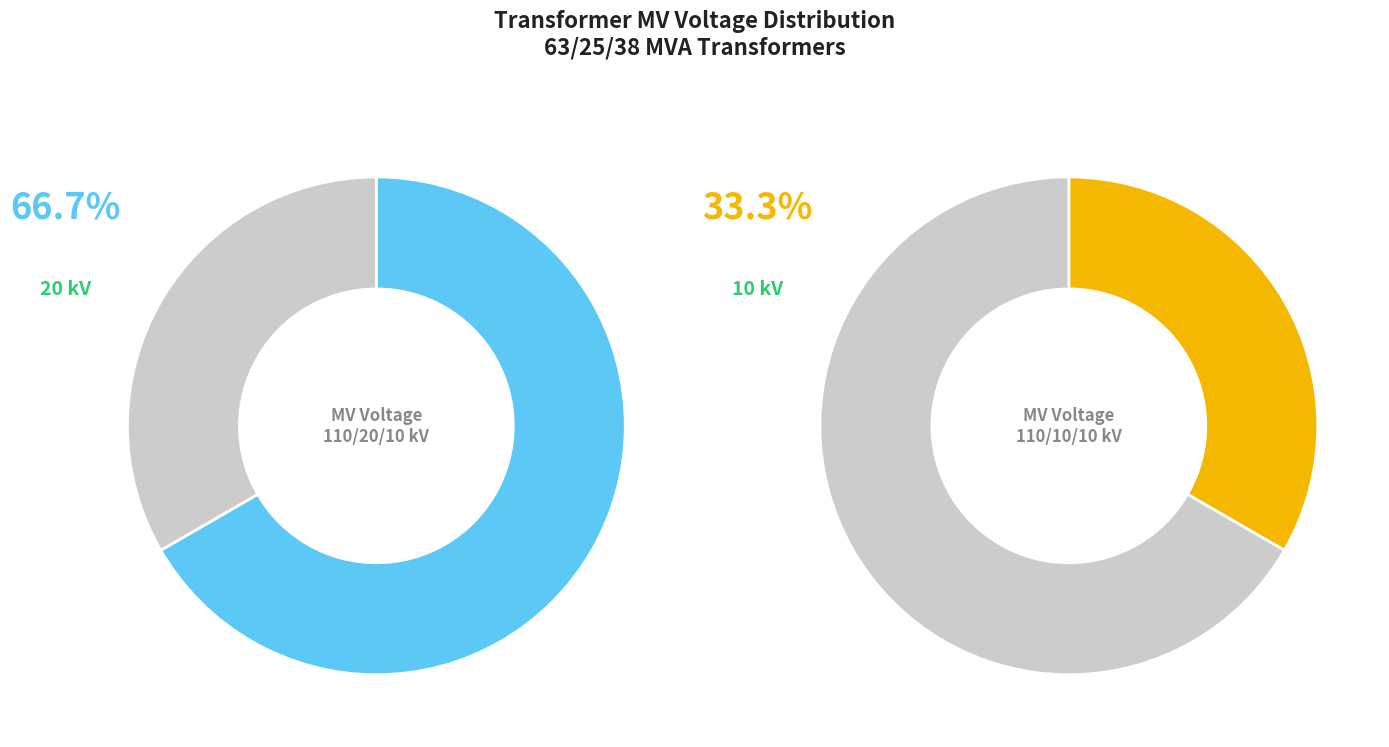

What percentage is NOT represented by 63/25/38 MVA 110/20/10 kV?

33.3%